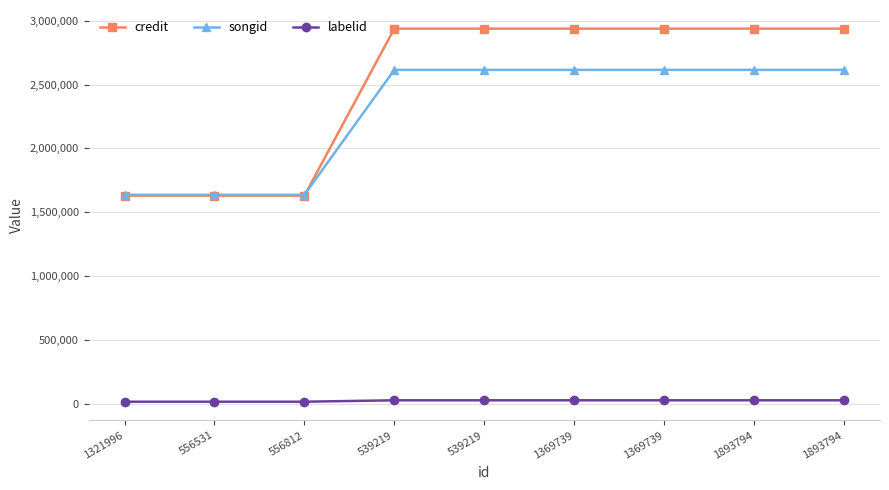

What are all the series names shown in the legend?

credit, songid, labelid